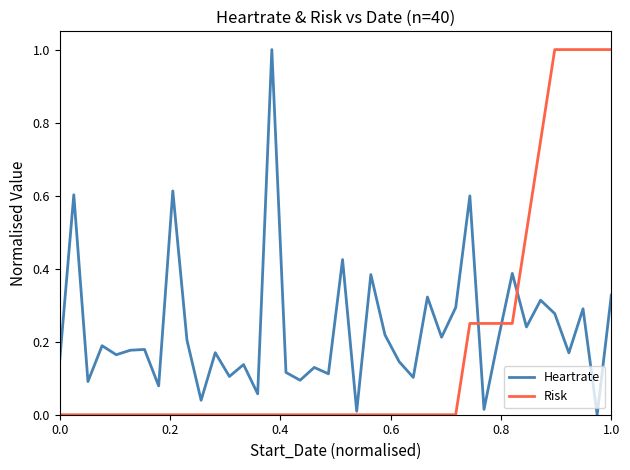

What is the maximum value shown in the chart?

1.0